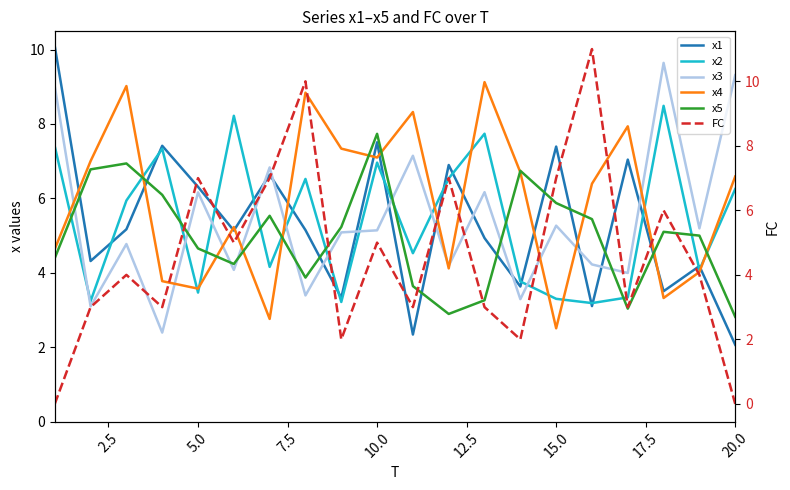

Does the chart display data point markers on the line(s)?

No